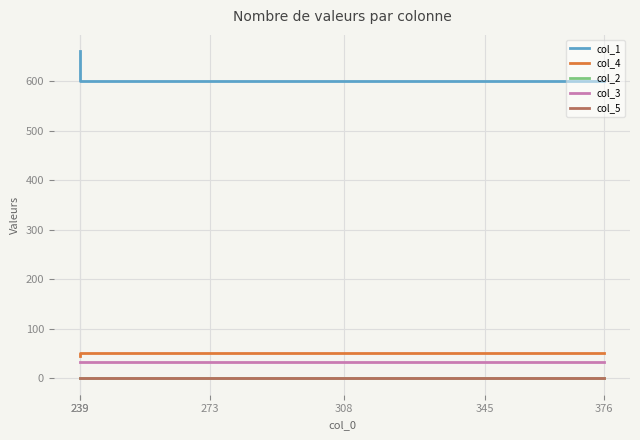

Reading right to left, extract all data points from this chart.

col_1: 600	600	600	600	600	661
col_4: 51	51	51	51	51	45
col_2: 0	0	0	0	0	0
col_3: 34	34	34	34	34	34
col_5: 1	1	1	1	1	1